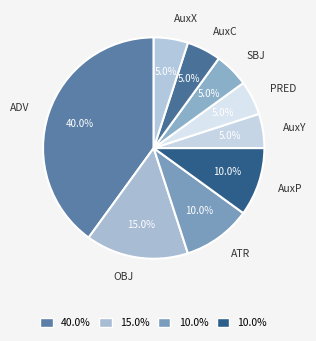

Is there a majority slice in this chart?

No